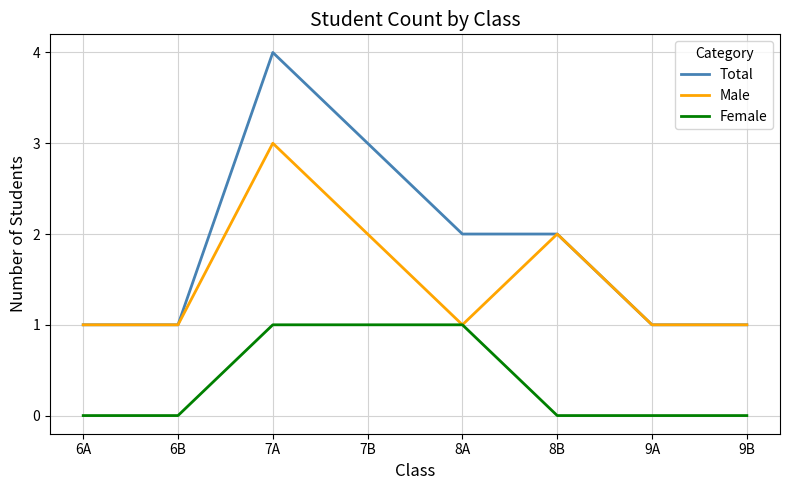

Which series has the widest spread of values?

Total